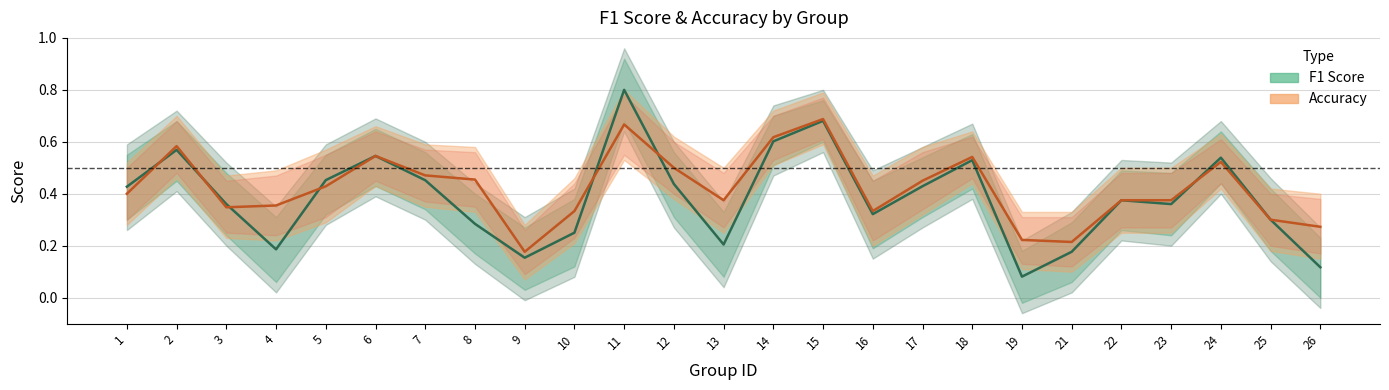

Which label corresponds to the smallest value in the chart?

19